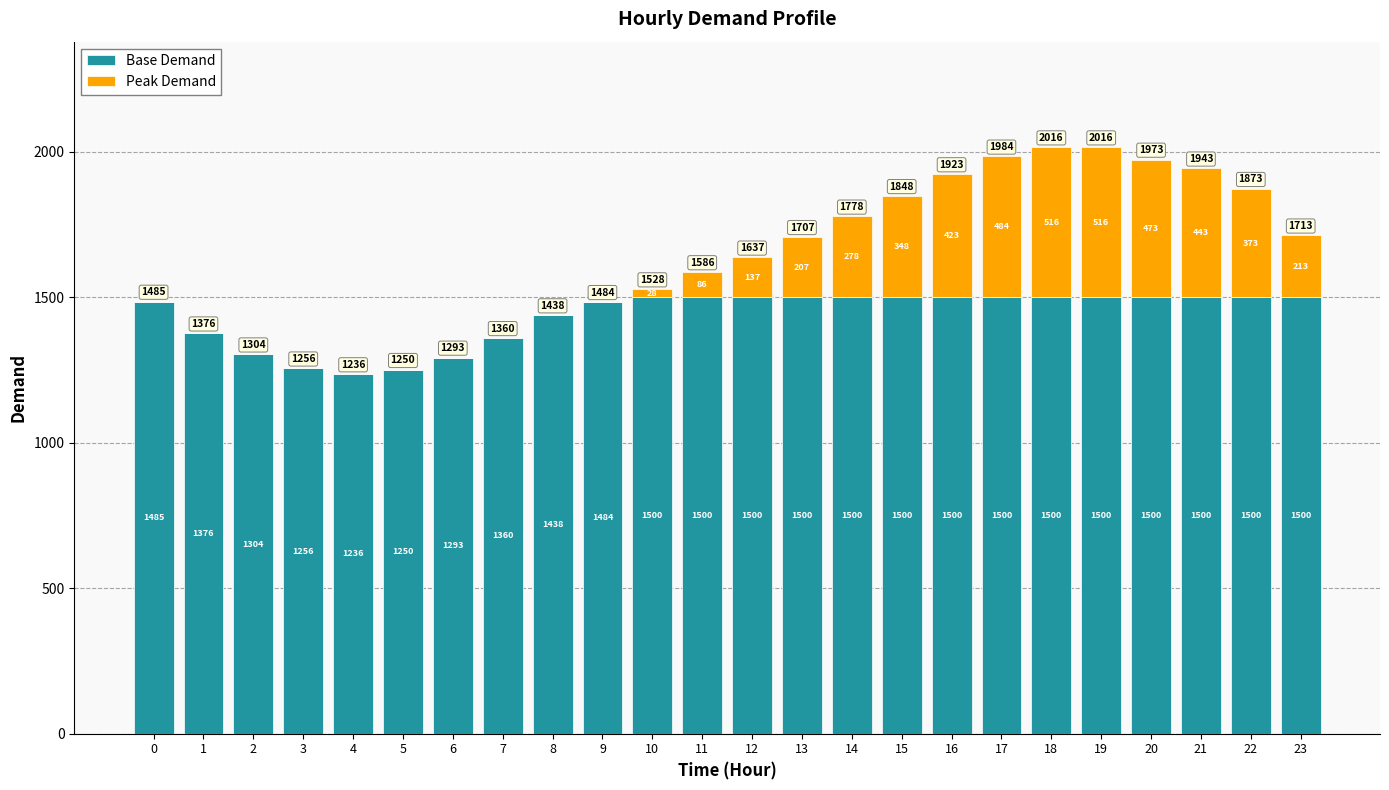

At which category is the sum across all series the highest?

18